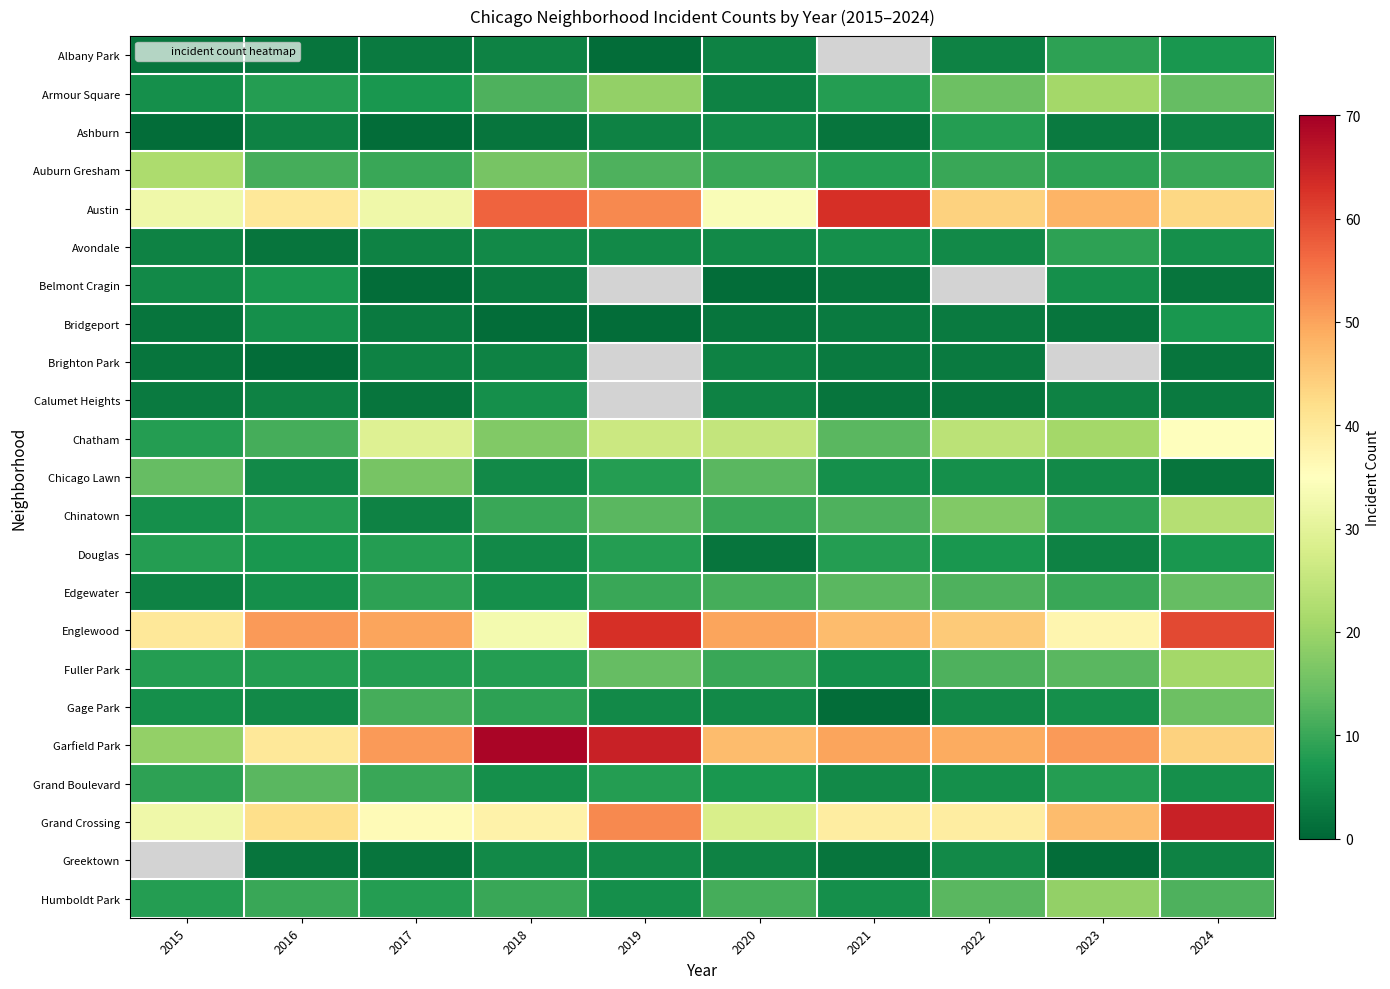

Which series has the widest spread of values?

Garfield Park